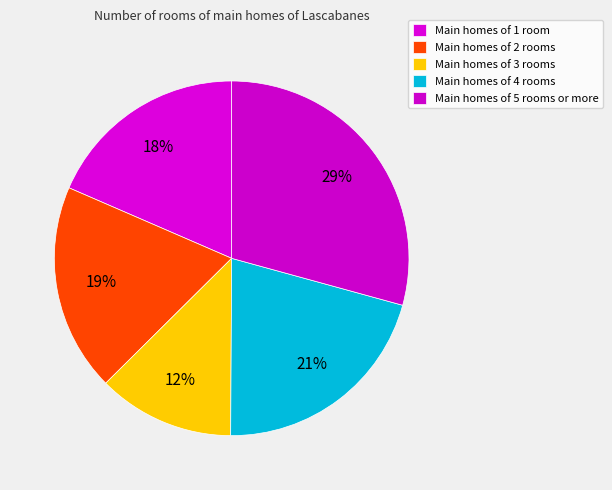

Is there any slice that represents more than half of the pie?

No